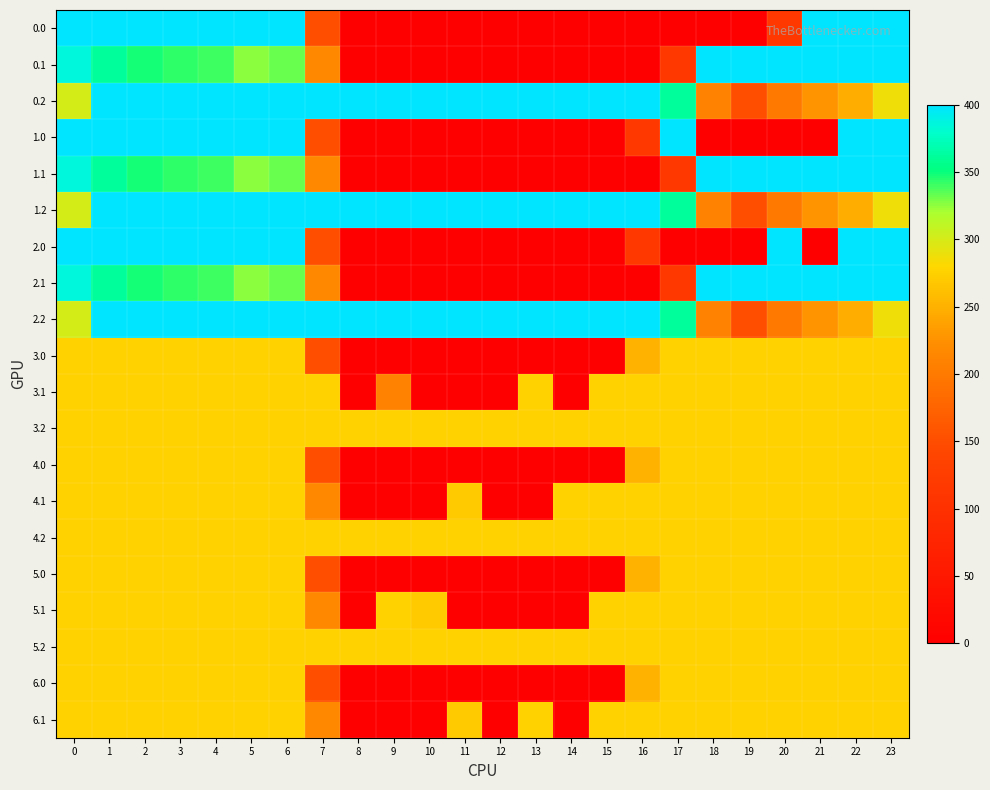

Reading right to left, transcribe all the data shown in this chart.

0.0: 23=400.0	22=400.0	21=400.0	20=114.6	19=0.0	18=0.0	17=0.0	16=0.0	15=0.0	14=0.0	13=0.0	12=0.0	11=0.0	10=0.0	9=0.0	8=0.0	7=150.1	6=400.0	5=400.0	4=400.0	3=400.0	2=400.0	1=400.0	0=400.0
0.1: 23=399.4	22=400.0	21=400.0	20=400.0	19=400.0	18=400.0	17=115.4	16=0.0	15=0.0	14=0.0	13=0.0	12=0.0	11=0.0	10=0.0	9=0.0	8=0.0	7=217.1	6=332.2	5=325.7	4=339.6	3=342.7	2=347.9	1=361.1	0=384.6
0.2: 23=287.5	22=247.4	21=226.4	20=199.2	19=151.0	18=210.0	17=362.4	16=400.0	15=400.0	14=400.0	13=400.0	12=400.0	11=400.0	10=400.0	9=400.0	8=400.0	7=400.0	6=400.0	5=400.0	4=400.0	3=400.0	2=400.0	1=400.0	0=301.0
1.0: 23=400.0	22=400.0	21=0.0	20=0.0	19=0.0	18=0.0	17=400.0	16=114.6	15=0.0	14=0.0	13=0.0	12=0.0	11=0.0	10=0.0	9=0.0	8=0.0	7=150.1	6=400.0	5=400.0	4=400.0	3=400.0	2=400.0	1=400.0	0=400.0
1.1: 23=399.4	22=400.0	21=400.0	20=400.0	19=400.0	18=400.0	17=115.4	16=0.0	15=0.0	14=0.0	13=0.0	12=0.0	11=0.0	10=0.0	9=0.0	8=0.0	7=217.1	6=332.2	5=325.7	4=339.6	3=342.7	2=347.9	1=361.1	0=384.6
1.2: 23=287.5	22=247.4	21=226.4	20=199.2	19=151.0	18=210.0	17=362.4	16=400.0	15=400.0	14=400.0	13=400.0	12=400.0	11=400.0	10=400.0	9=400.0	8=400.0	7=400.0	6=400.0	5=400.0	4=400.0	3=400.0	2=400.0	1=400.0	0=301.0
2.0: 23=400.0	22=400.0	21=0.0	20=400.0	19=0.0	18=0.0	17=0.0	16=114.6	15=0.0	14=0.0	13=0.0	12=0.0	11=0.0	10=0.0	9=0.0	8=0.0	7=150.1	6=400.0	5=400.0	4=400.0	3=400.0	2=400.0	1=400.0	0=400.0
2.1: 23=399.4	22=400.0	21=400.0	20=400.0	19=400.0	18=400.0	17=115.4	16=0.0	15=0.0	14=0.0	13=0.0	12=0.0	11=0.0	10=0.0	9=0.0	8=0.0	7=217.1	6=332.2	5=325.7	4=339.6	3=342.7	2=347.9	1=361.1	0=384.6
2.2: 23=287.5	22=247.4	21=226.4	20=199.2	19=151.0	18=210.0	17=362.4	16=400.0	15=400.0	14=400.0	13=400.0	12=400.0	11=400.0	10=400.0	9=400.0	8=400.0	7=400.0	6=400.0	5=400.0	4=400.0	3=400.0	2=400.0	1=400.0	0=301.0
3.0: 23=276.0	22=276.0	21=276.0	20=276.0	19=276.0	18=276.0	17=276.0	16=250.6	15=0.0	14=0.0	13=0.0	12=0.0	11=0.0	10=0.0	9=0.0	8=0.0	7=150.1	6=276.0	5=276.0	4=276.0	3=276.0	2=276.0	1=276.0	0=276.0
3.1: 23=276.0	22=276.0	21=276.0	20=276.0	19=276.0	18=276.0	17=276.0	16=276.0	15=276.0	14=0.0	13=276.0	12=0.0	11=0.0	10=0.0	9=210.6	8=0.0	7=276.0	6=276.0	5=276.0	4=276.0	3=276.0	2=276.0	1=276.0	0=276.0
3.2: 23=276.0	22=276.0	21=276.0	20=276.0	19=276.0	18=276.0	17=276.0	16=276.0	15=276.0	14=276.0	13=276.0	12=276.0	11=276.0	10=276.0	9=276.0	8=276.0	7=276.0	6=276.0	5=276.0	4=276.0	3=276.0	2=276.0	1=276.0	0=276.0
4.0: 23=276.0	22=276.0	21=276.0	20=276.0	19=276.0	18=276.0	17=276.0	16=250.9	15=0.0	14=0.0	13=0.0	12=0.0	11=0.0	10=0.0	9=0.0	8=0.0	7=150.1	6=275.7	5=276.0	4=276.0	3=276.0	2=276.0	1=276.0	0=276.0
4.1: 23=276.0	22=276.0	21=276.0	20=276.0	19=276.0	18=276.0	17=276.0	16=276.0	15=276.0	14=276.0	13=0.0	12=0.0	11=269.5	10=0.0	9=0.0	8=0.0	7=217.1	6=276.0	5=276.0	4=276.0	3=276.0	2=276.0	1=276.0	0=276.0
4.2: 23=276.0	22=276.0	21=276.0	20=276.0	19=276.0	18=276.0	17=276.0	16=276.0	15=276.0	14=276.0	13=276.0	12=276.0	11=276.0	10=276.0	9=276.0	8=276.0	7=276.0	6=276.0	5=276.0	4=276.0	3=276.0	2=276.0	1=276.0	0=276.0
5.0: 23=276.0	22=276.0	21=276.0	20=276.0	19=275.7	18=276.0	17=276.0	16=250.9	15=0.0	14=0.0	13=0.0	12=0.0	11=0.0	10=0.0	9=0.0	8=0.0	7=150.1	6=276.0	5=276.0	4=276.0	3=276.0	2=276.0	1=276.0	0=276.0
5.1: 23=276.0	22=276.0	21=276.0	20=276.0	19=276.0	18=276.0	17=276.0	16=276.0	15=276.0	14=0.0	13=0.0	12=0.0	11=0.0	10=269.5	9=276.0	8=0.0	7=217.1	6=276.0	5=276.0	4=276.0	3=276.0	2=276.0	1=276.0	0=276.0
5.2: 23=276.0	22=276.0	21=276.0	20=276.0	19=276.0	18=276.0	17=276.0	16=276.0	15=276.0	14=276.0	13=276.0	12=276.0	11=276.0	10=276.0	9=276.0	8=276.0	7=276.0	6=276.0	5=276.0	4=276.0	3=276.0	2=276.0	1=276.0	0=276.0
6.0: 23=276.0	22=276.0	21=276.0	20=276.0	19=276.0	18=275.7	17=276.0	16=250.9	15=0.0	14=0.0	13=0.0	12=0.0	11=0.0	10=0.0	9=0.0	8=0.0	7=150.1	6=276.0	5=276.0	4=276.0	3=276.0	2=276.0	1=276.0	0=276.0
6.1: 23=276.0	22=276.0	21=276.0	20=276.0	19=276.0	18=276.0	17=276.0	16=276.0	15=276.0	14=0.0	13=276.0	12=0.0	11=269.5	10=0.0	9=0.0	8=0.0	7=217.1	6=276.0	5=276.0	4=276.0	3=276.0	2=276.0	1=276.0	0=276.0